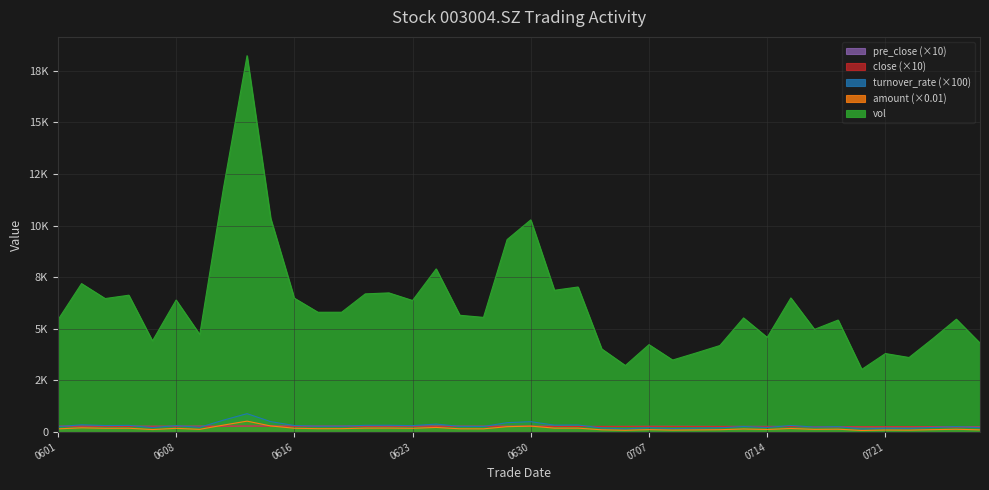

The value of close at 0707 is 275.9. True or false?

True